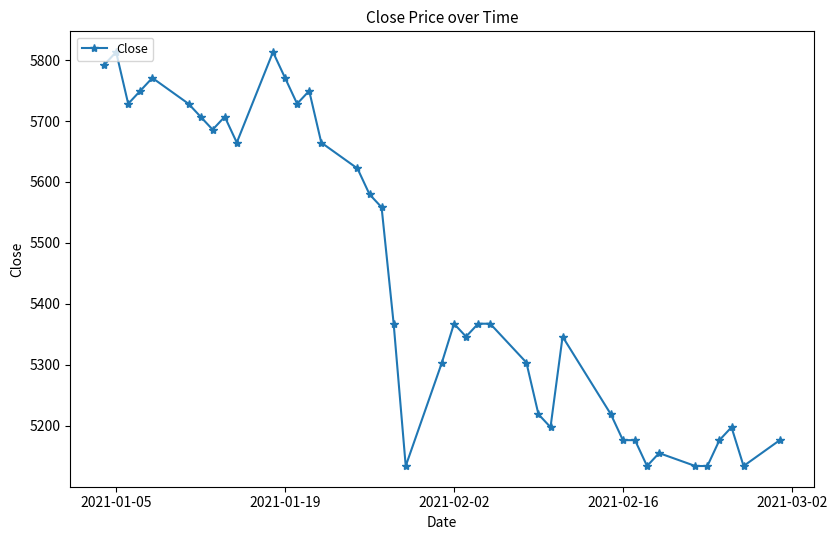

What is the value of the 35th point from the left?

5134.2